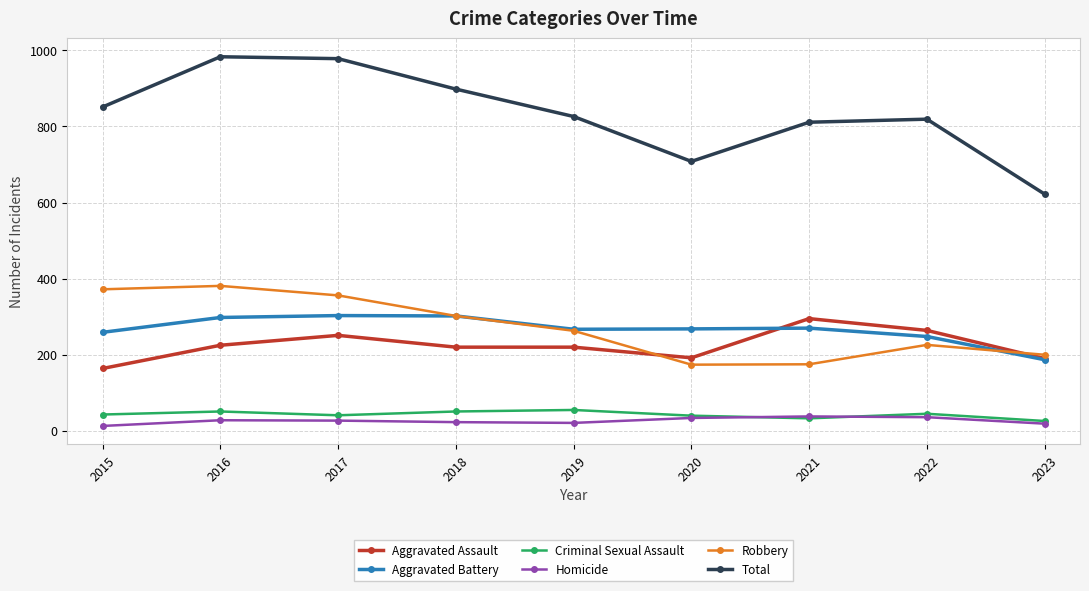

Between 2016 and 2021, which series saw the biggest shift?

Robbery